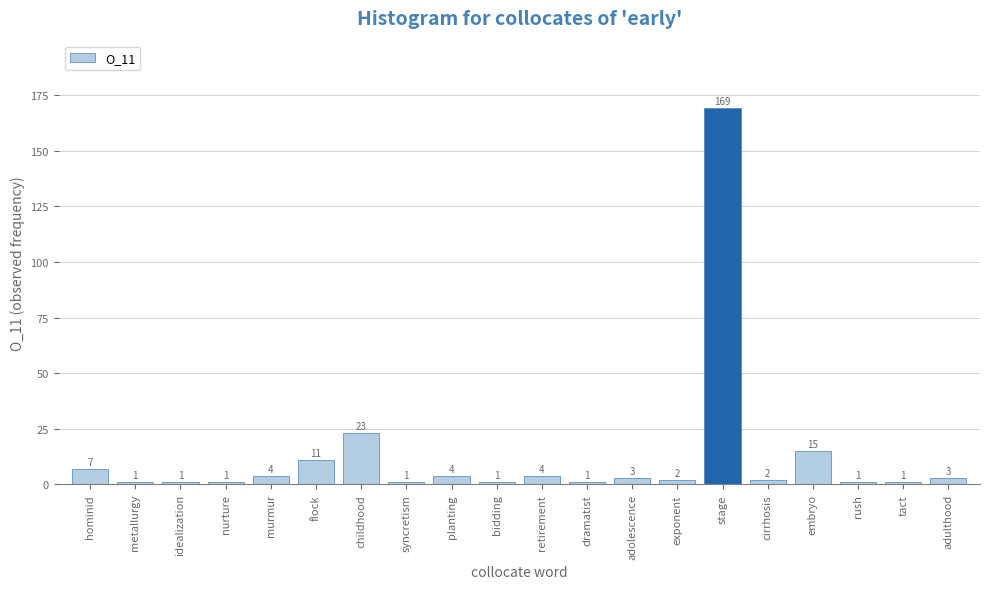

How many bars are there in total?

20